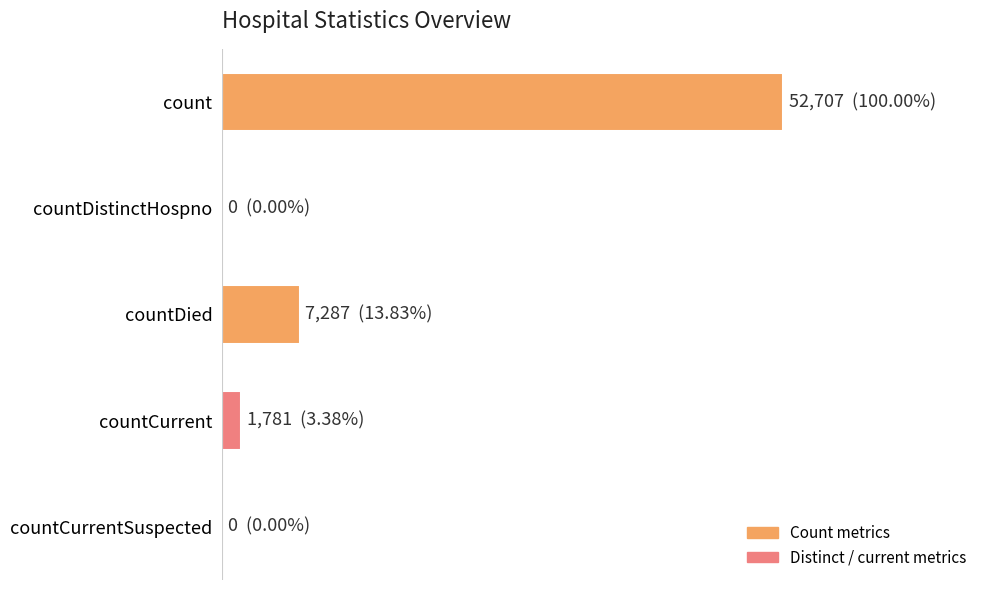

Where is the data nearest to the value 26353?

countDied